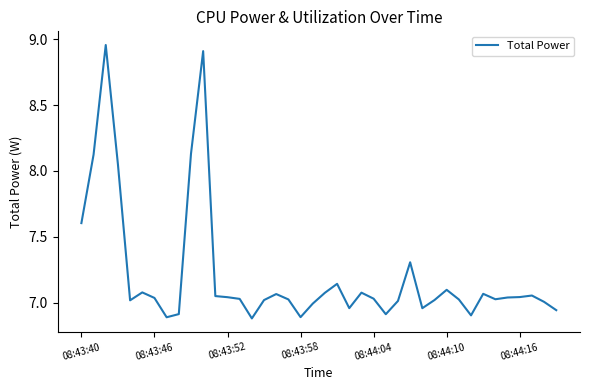

What is the difference between the maximum and minimum values?

2.1